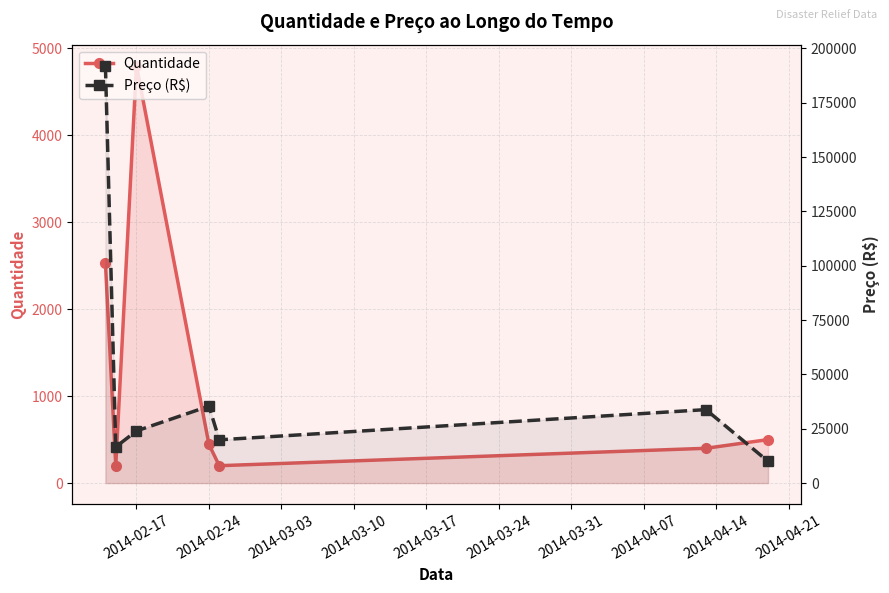

What is the difference between the maximum and minimum values in the Quantidade series?

4600